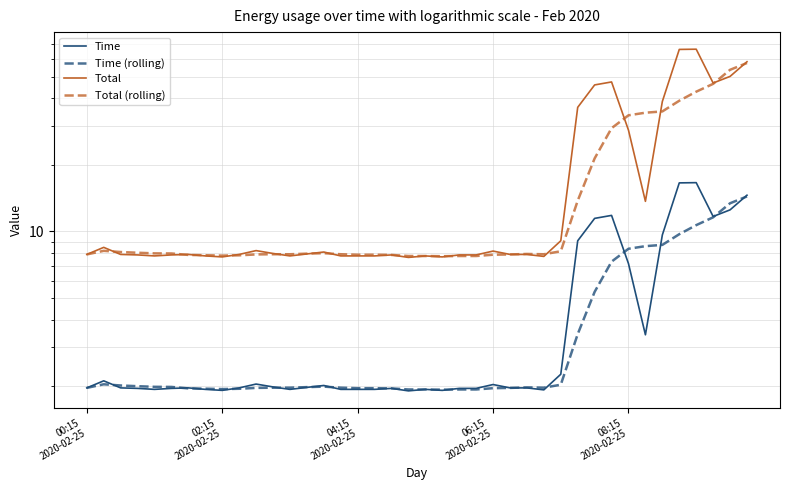

Reading left to right, extract all data points from this chart.

Time: 2.0	2.1	2.0	2.0	1.9	2.0	2.0	1.9	1.9	2.0	2.0	2.0	1.9	2.0	2.0	1.9	1.9	1.9	2.0	1.9	1.9	1.9	2.0	2.0	2.0	2.0	2.0	1.9	2.3	9.1	11.5	11.8	7.2	3.4	9.7	16.6	16.6	11.7	12.5	14.6
Time (rolling): 2.0	2.0	2.0	2.0	2.0	2.0	2.0	2.0	1.9	2.0	2.0	2.0	2.0	2.0	2.0	2.0	2.0	2.0	2.0	1.9	1.9	1.9	1.9	1.9	2.0	2.0	2.0	2.0	2.0	3.4	5.3	7.3	8.4	8.6	8.7	9.7	10.7	11.6	13.4	14.4
Total: 7.9	8.5	7.9	7.8	7.8	7.8	7.9	7.8	7.7	7.9	8.2	8.0	7.8	7.9	8.1	7.8	7.8	7.8	7.8	7.6	7.8	7.7	7.8	7.8	8.2	7.9	7.9	7.7	9.1	36.3	45.8	47.3	28.6	13.7	38.6	66.3	66.4	46.8	50.1	58.3
Total (rolling): 7.9	8.2	8.1	8.0	8.0	8.0	7.8	7.8	7.8	7.8	7.9	7.9	7.9	7.9	8.0	7.9	7.9	7.9	7.8	7.8	7.8	7.7	7.8	7.8	7.9	7.9	7.9	7.9	8.1	13.8	21.4	29.2	33.4	34.4	34.8	38.9	42.7	46.4	53.6	57.6